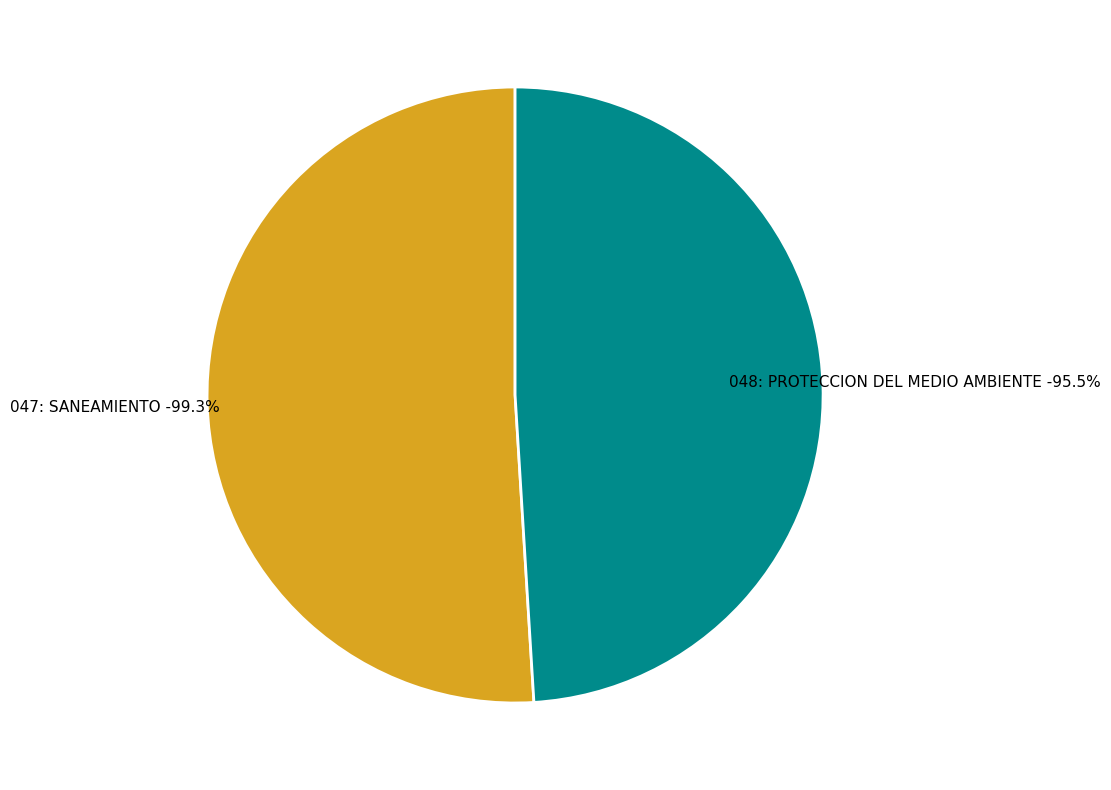

Is 047: SANEAMIENTO the majority of the pie?

Yes